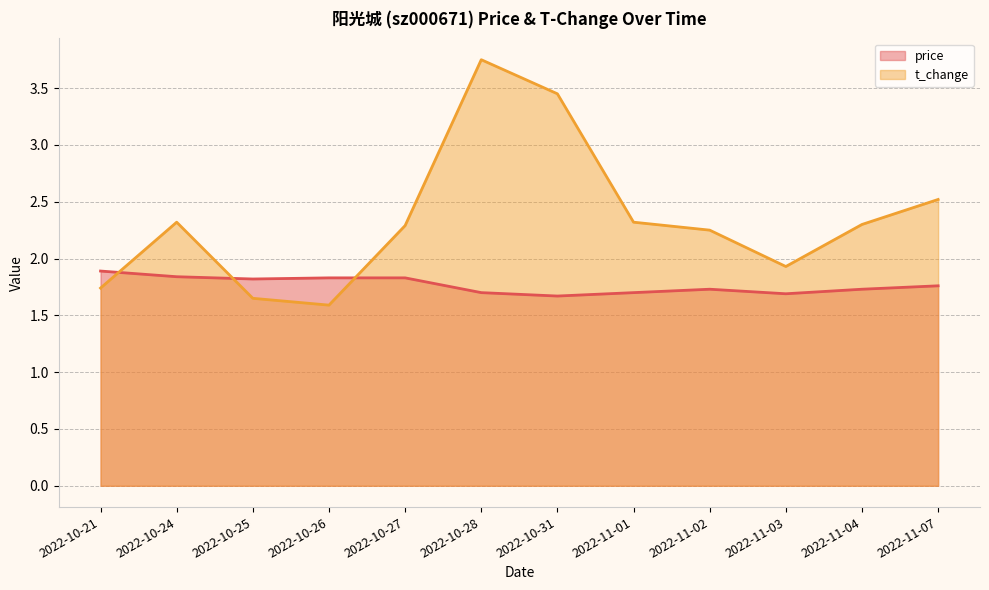

After their last crossing, which series has the higher values: price or t_change?

t_change